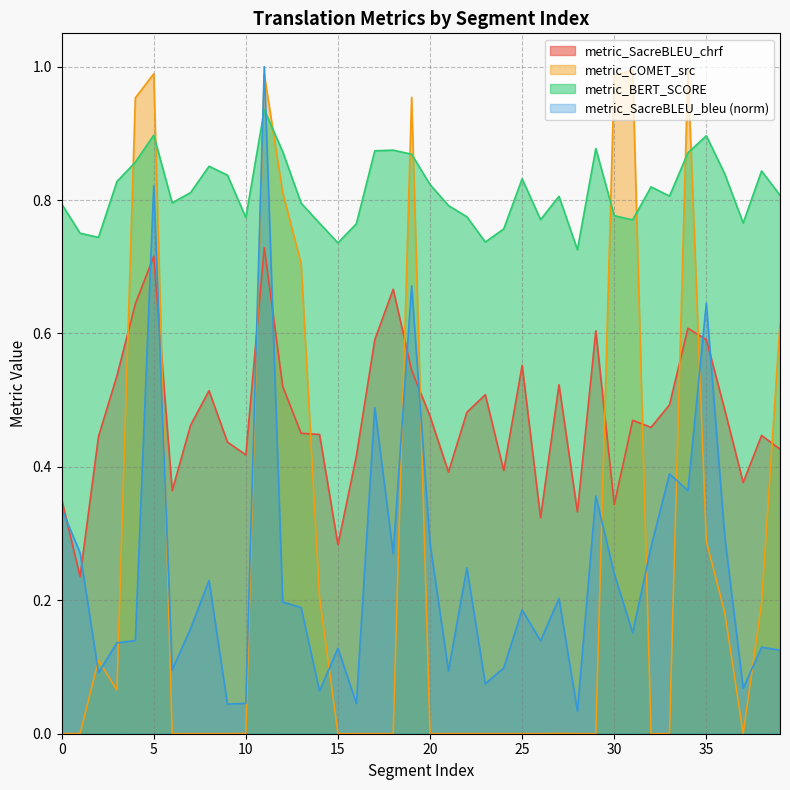

Reading left to right, what are all the values shown in this chart?

metric_SacreBLEU_chrf: 0=0.4	1=0.2	2=0.4	3=0.5	4=0.6	5=0.7	6=0.4	7=0.5	8=0.5	9=0.4	10=0.4	11=0.7	12=0.5	13=0.5	14=0.4	15=0.3	16=0.4	17=0.6	18=0.7	19=0.5	20=0.5	21=0.4	22=0.5	23=0.5	24=0.4	25=0.6	26=0.3	27=0.5	28=0.3	29=0.6	30=0.3	31=0.5	32=0.5	33=0.5	34=0.6	35=0.6	36=0.5	37=0.4	38=0.4	39=0.4
metric_COMET_src: 0=0.0	1=0.0	2=0.1	3=0.1	4=1.0	5=1.0	6=0.0	7=0.0	8=0.0	9=0.0	10=0.0	11=1.0	12=0.8	13=0.7	14=0.2	15=0.0	16=0.0	17=0.0	18=0.0	19=1.0	20=0.0	21=0.0	22=0.0	23=0.0	24=0.0	25=0.0	26=0.0	27=0.0	28=0.0	29=0.0	30=1.0	31=1.0	32=0.0	33=0.0	34=1.0	35=0.3	36=0.2	37=0.0	38=0.2	39=0.6
metric_BERT_SCORE: 0=0.8	1=0.8	2=0.7	3=0.8	4=0.9	5=0.9	6=0.8	7=0.8	8=0.9	9=0.8	10=0.8	11=0.9	12=0.9	13=0.8	14=0.8	15=0.7	16=0.8	17=0.9	18=0.9	19=0.9	20=0.8	21=0.8	22=0.8	23=0.7	24=0.8	25=0.8	26=0.8	27=0.8	28=0.7	29=0.9	30=0.8	31=0.8	32=0.8	33=0.8	34=0.9	35=0.9	36=0.8	37=0.8	38=0.8	39=0.8
metric_SacreBLEU_bleu: 0=0.3	1=0.3	2=0.1	3=0.1	4=0.1	5=0.8	6=0.1	7=0.2	8=0.2	9=0.0	10=0.0	11=1.0	12=0.2	13=0.2	14=0.1	15=0.1	16=0.0	17=0.5	18=0.3	19=0.7	20=0.3	21=0.1	22=0.2	23=0.1	24=0.1	25=0.2	26=0.1	27=0.2	28=0.0	29=0.4	30=0.2	31=0.2	32=0.3	33=0.4	34=0.4	35=0.6	36=0.3	37=0.1	38=0.1	39=0.1